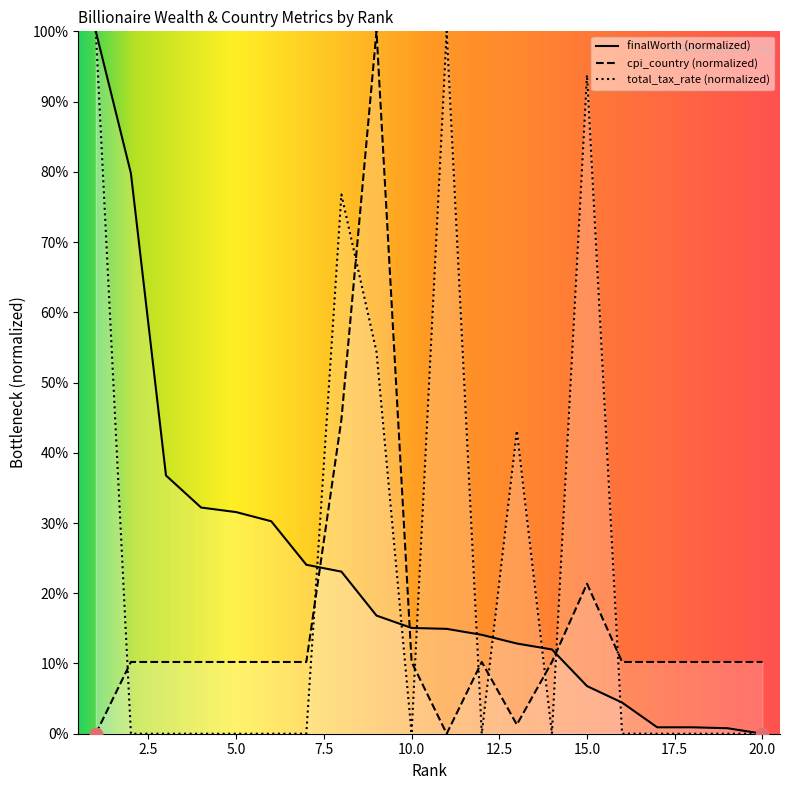

At which category is the sum across all series the highest?

1